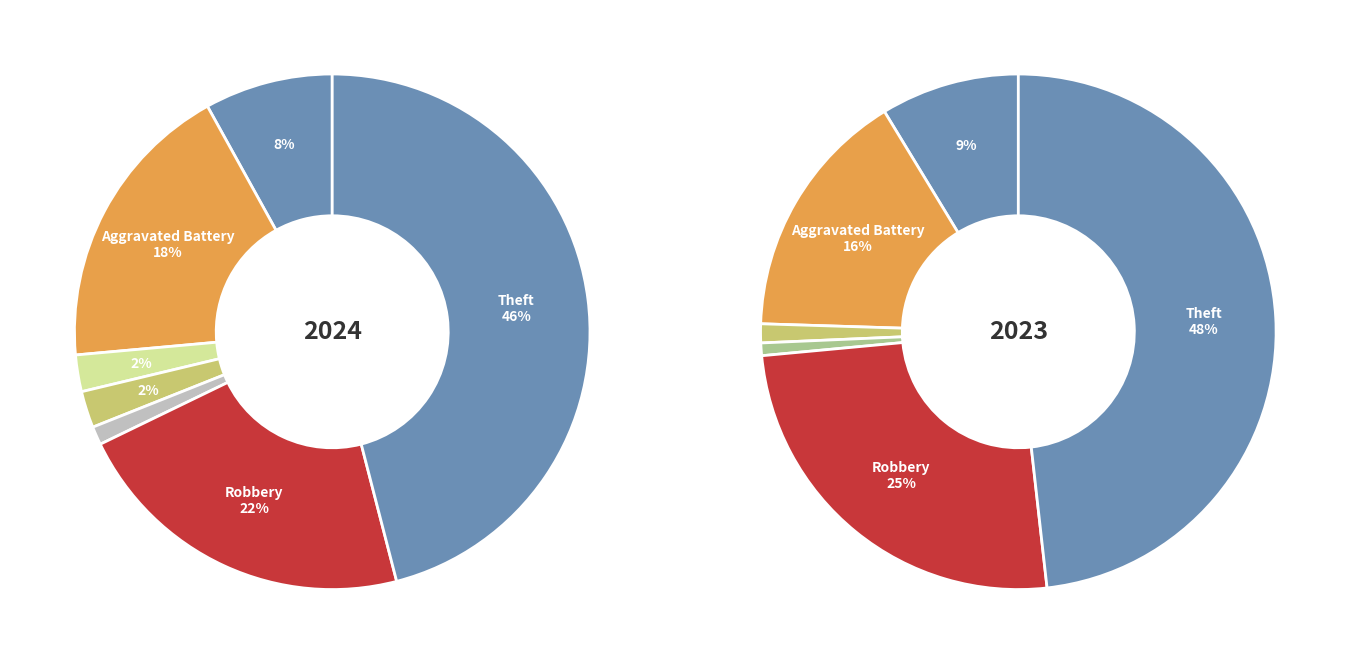

What percentage is the values_2023 slice, to the nearest percent?

16%